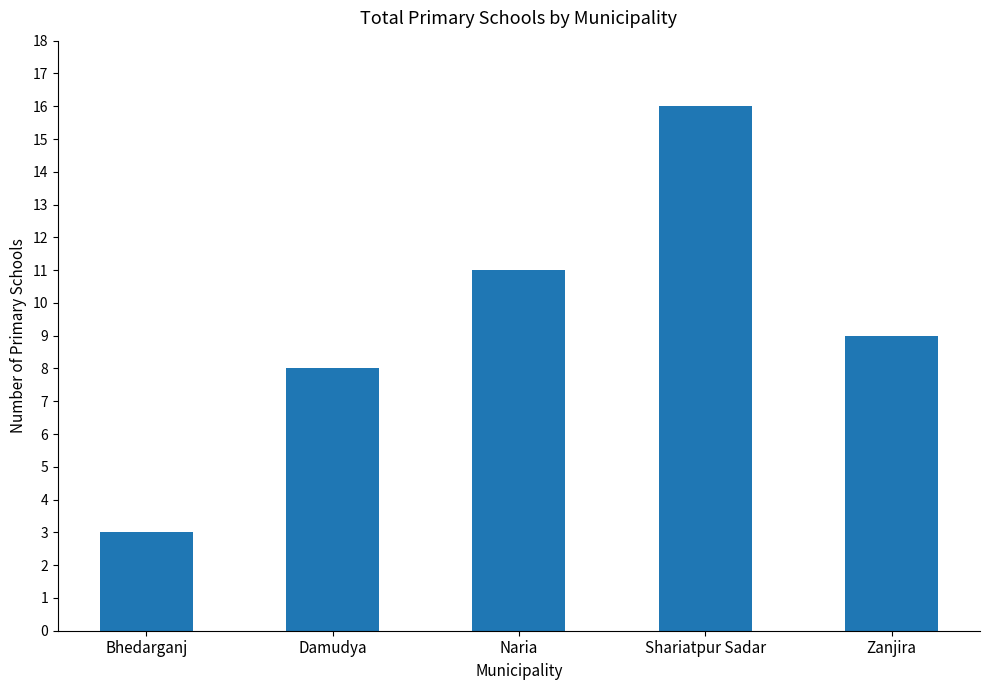

What is the smallest value displayed?

3